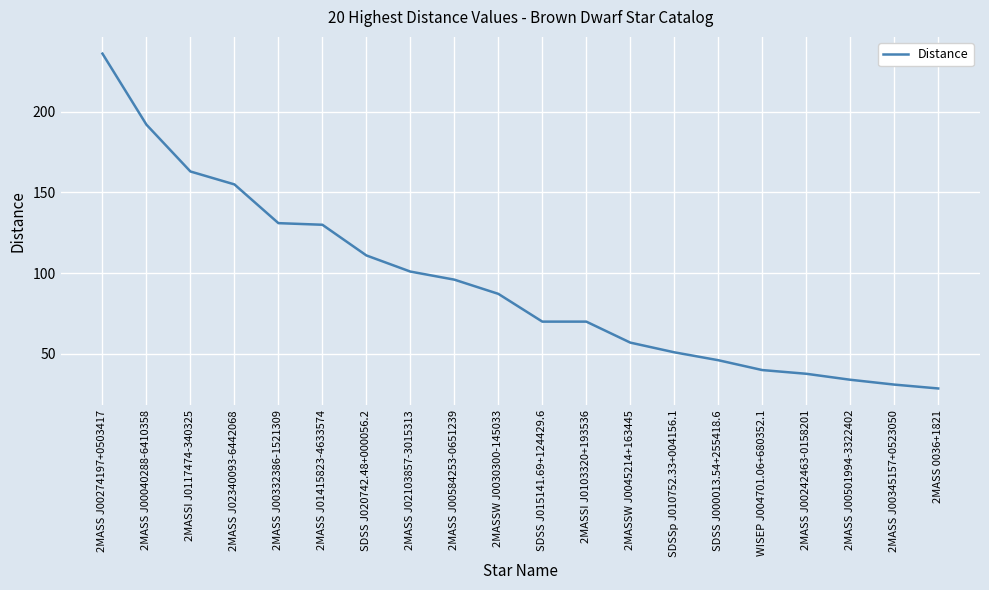

True or false: the data shows 163.0 at 2MASSI J0117474-340325.

True